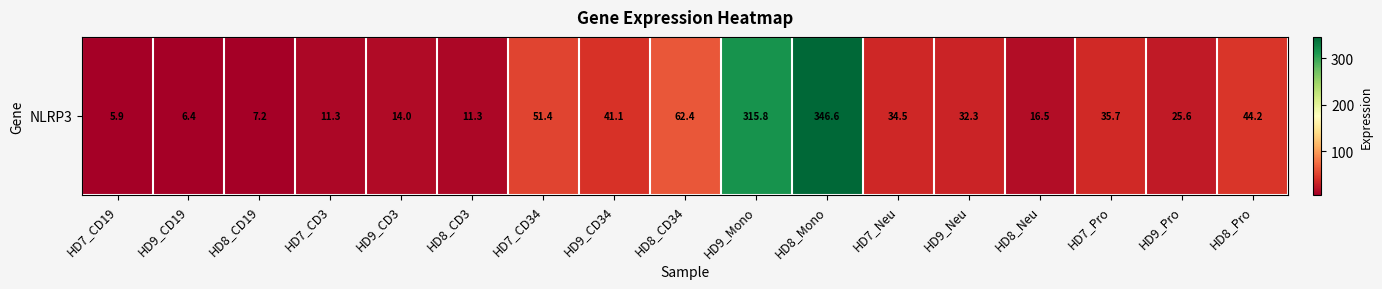

How many data points are less than 32?

8